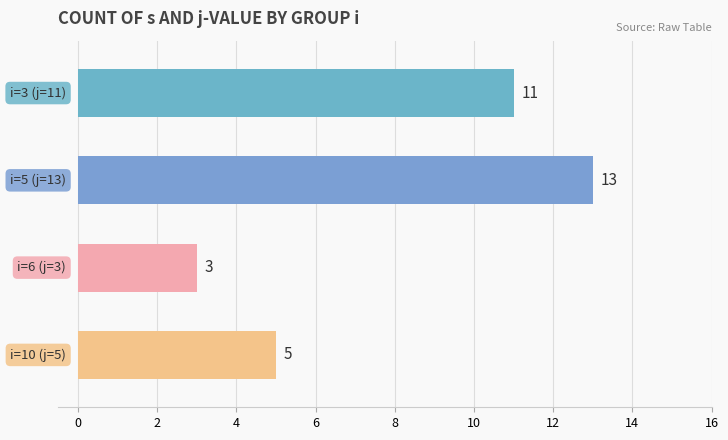

Count the values in the range 5 to 13.

3